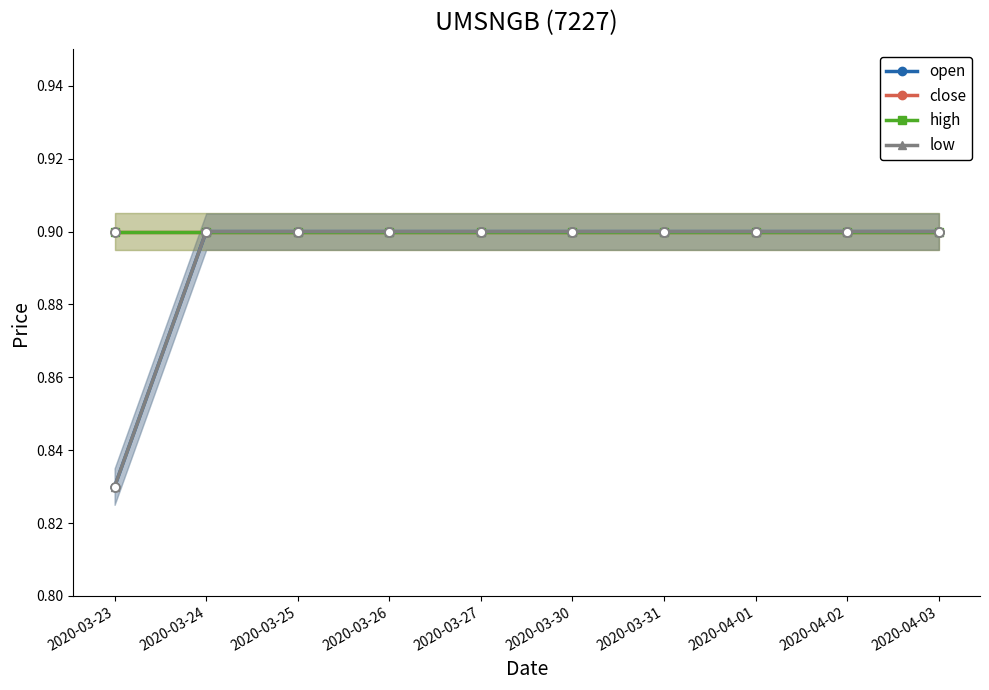

Which series contains the highest Y value?

open